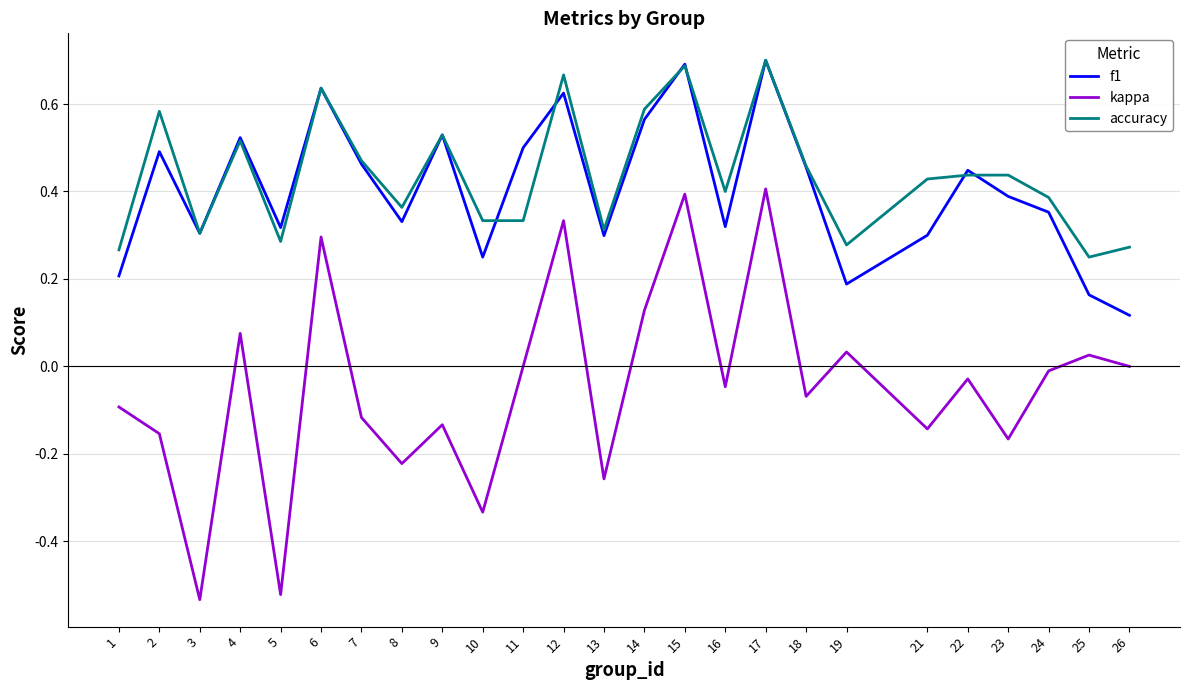

Is the value of accuracy at 1 greater than the value of f1 at 12?

No